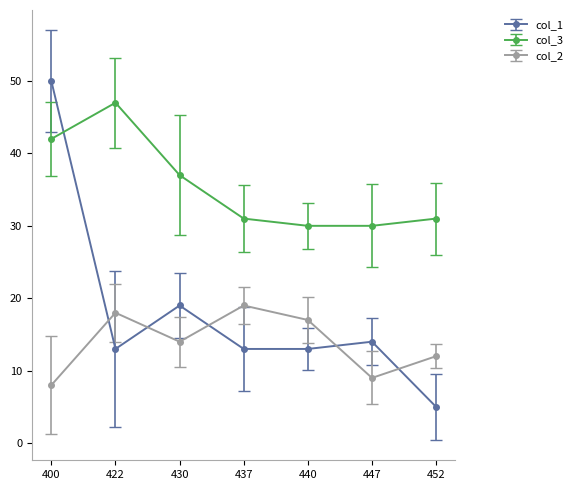

Count the number of categories in the chart.

7